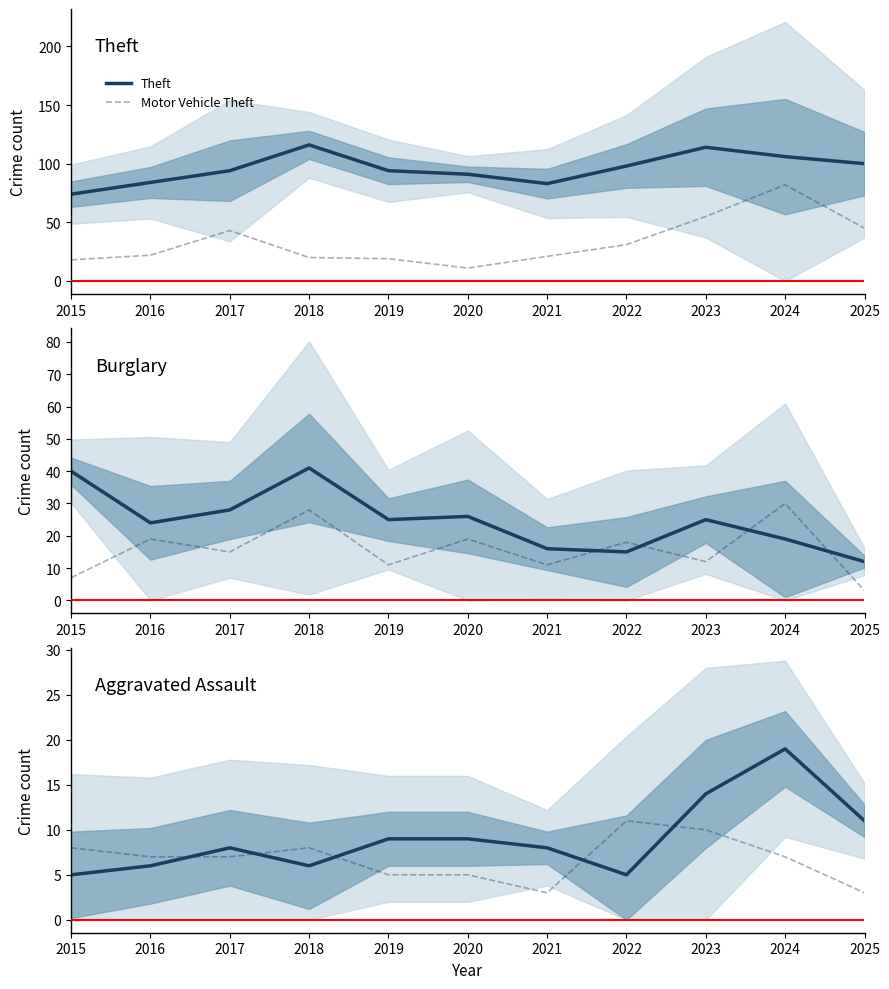

Is the value of Robbery at 2024 greater than the value of Motor Vehicle Theft at 2020?

Yes